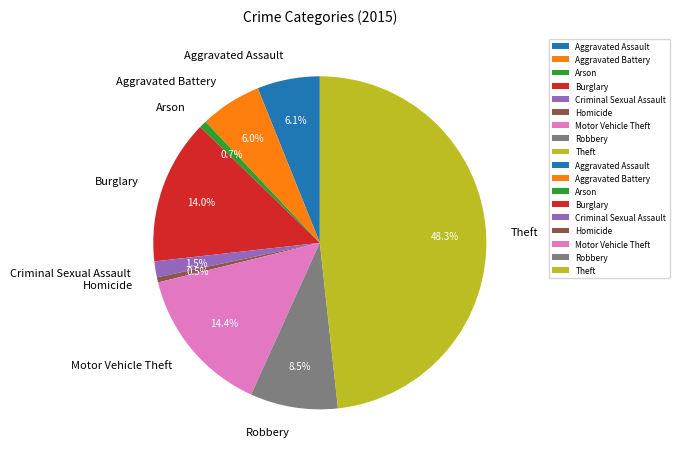

How much of the chart is everything except Theft?

51.7%